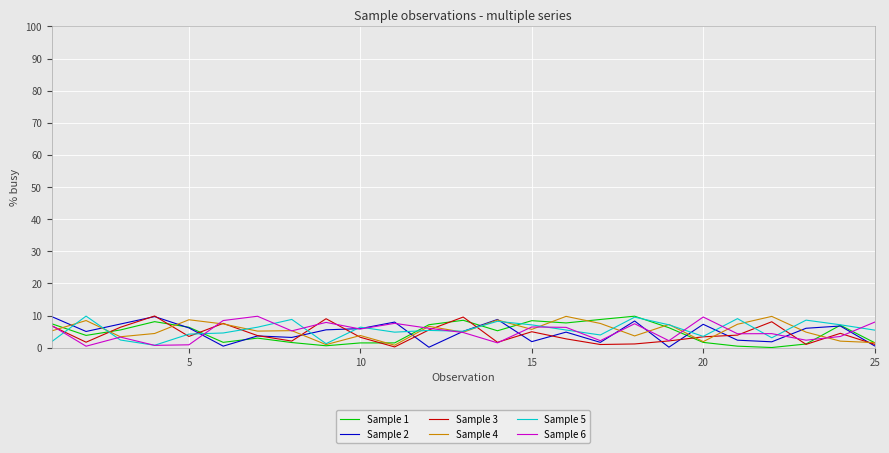

What is the difference between the second highest and minimum values in the Sample 4 series?

9.0